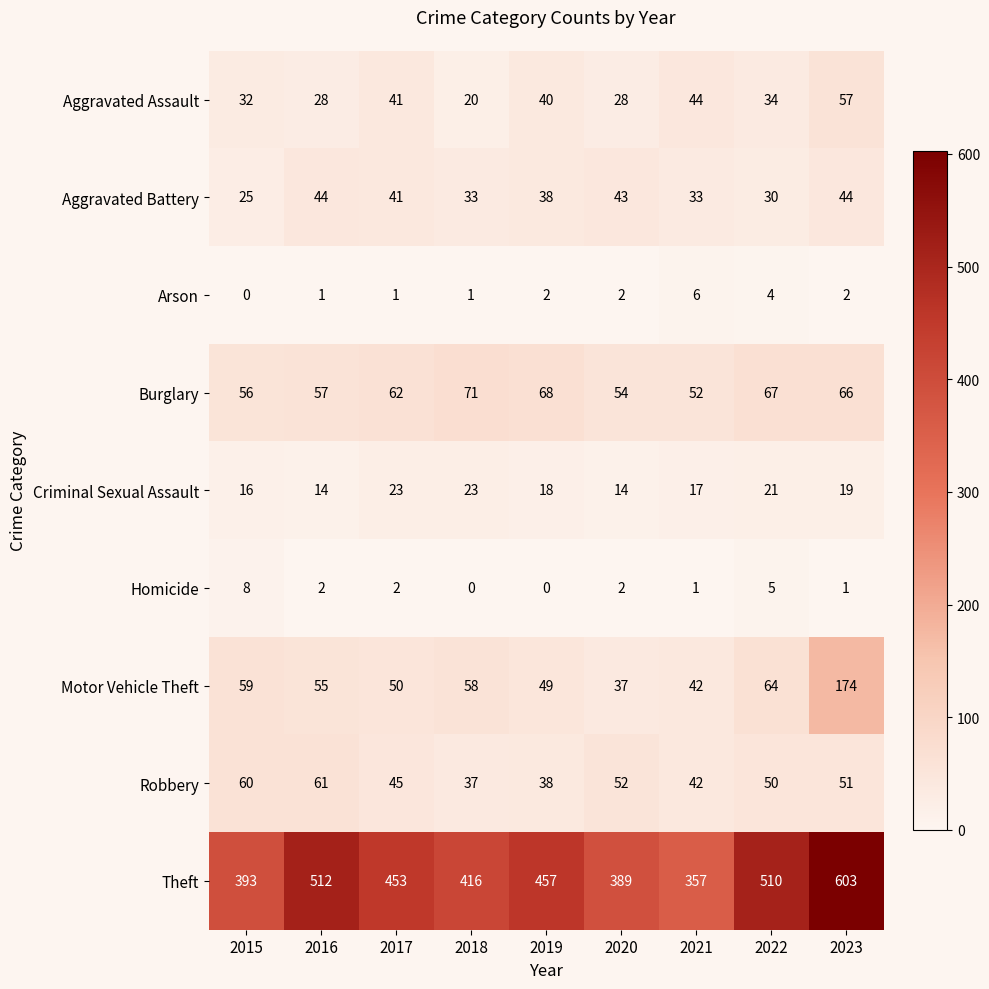

What is the total value across all series at 2018?

659